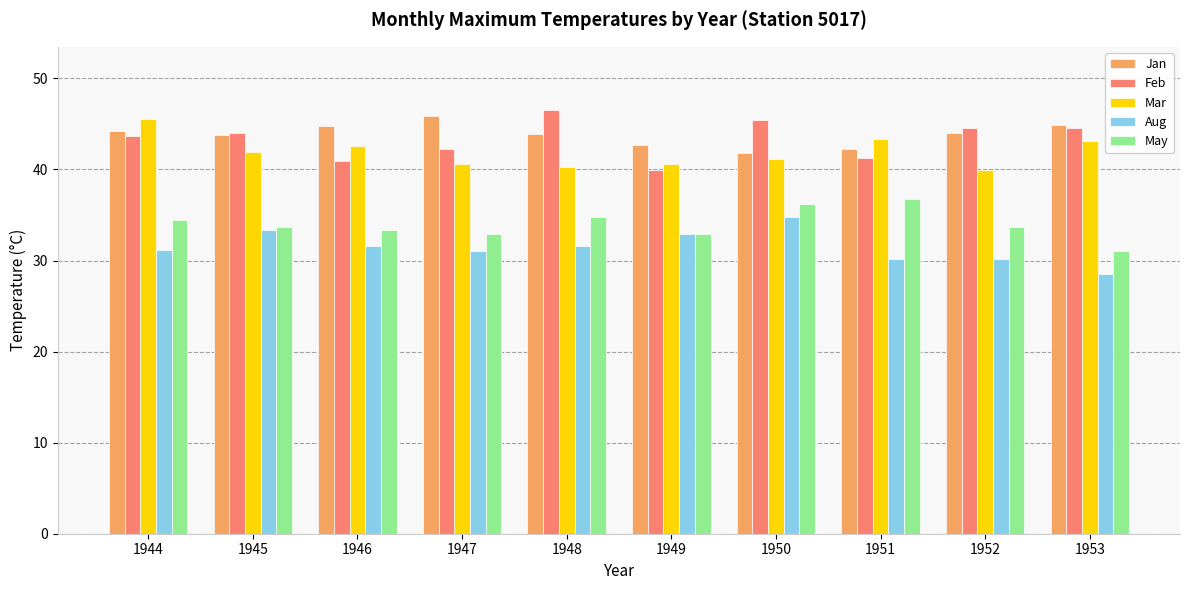

What is the difference between the maximum and minimum values in the Jan series?

4.1